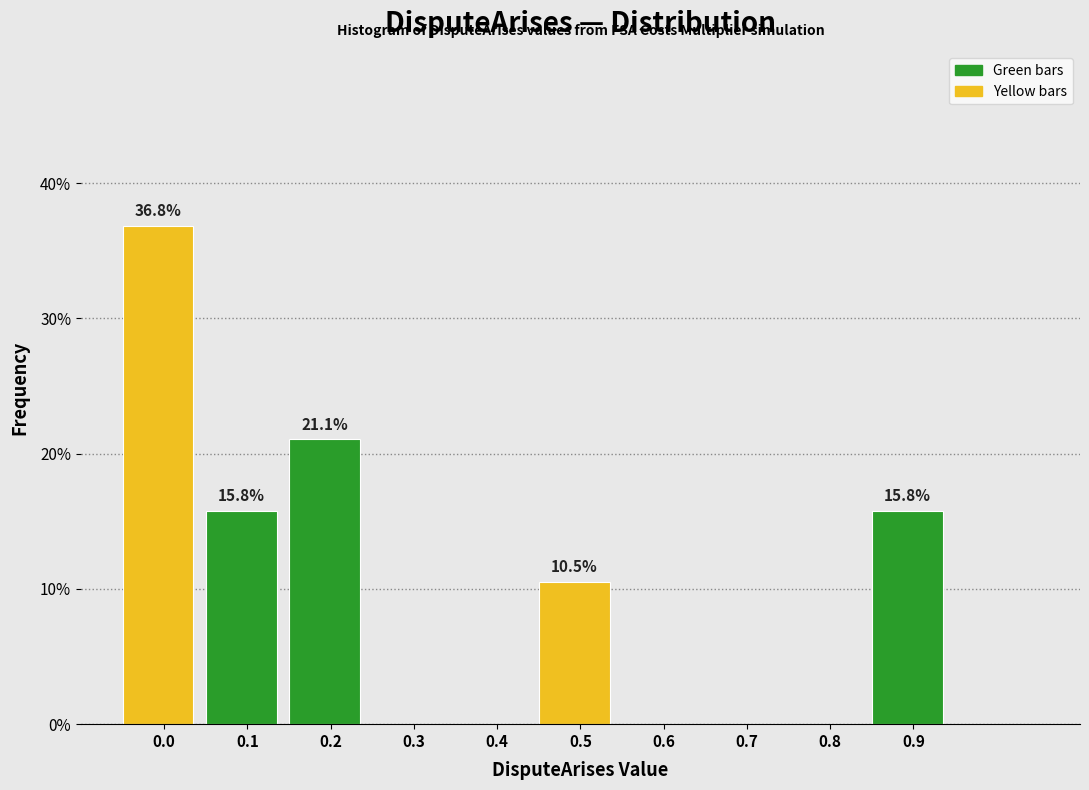

Reading left to right, what are all the values shown in this chart?

0.0=36.8	0.1=15.8	0.2=21.1	0.3=0.0	0.4=0.0	0.5=10.5	0.6=0.0	0.7=0.0	0.8=0.0	0.9=15.8